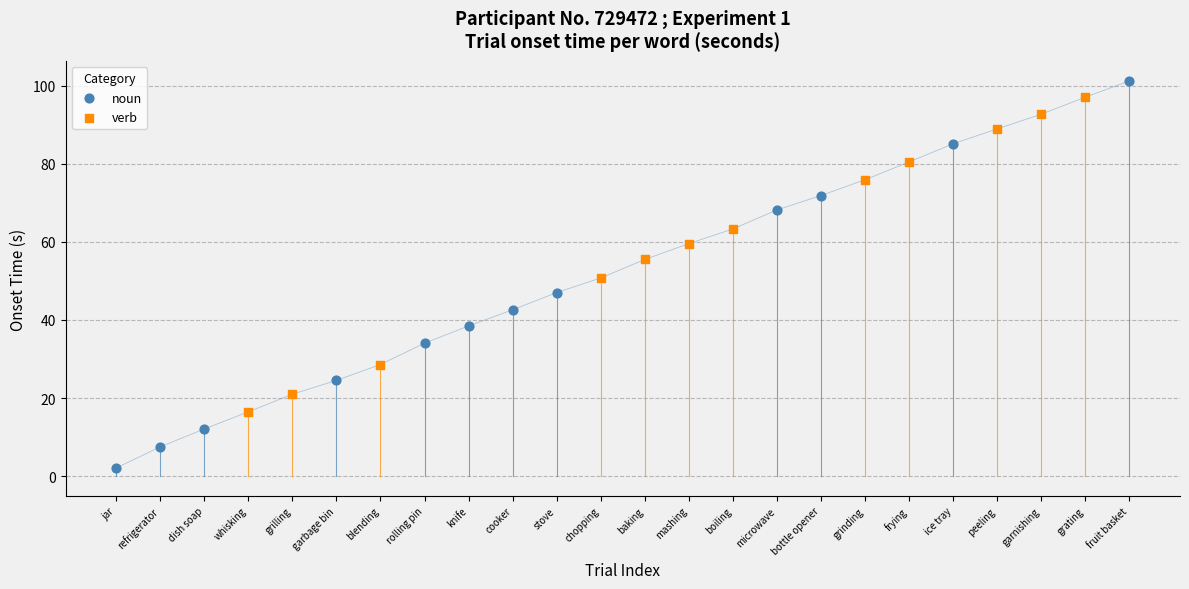

Which series reaches the minimum Y coordinate?

noun